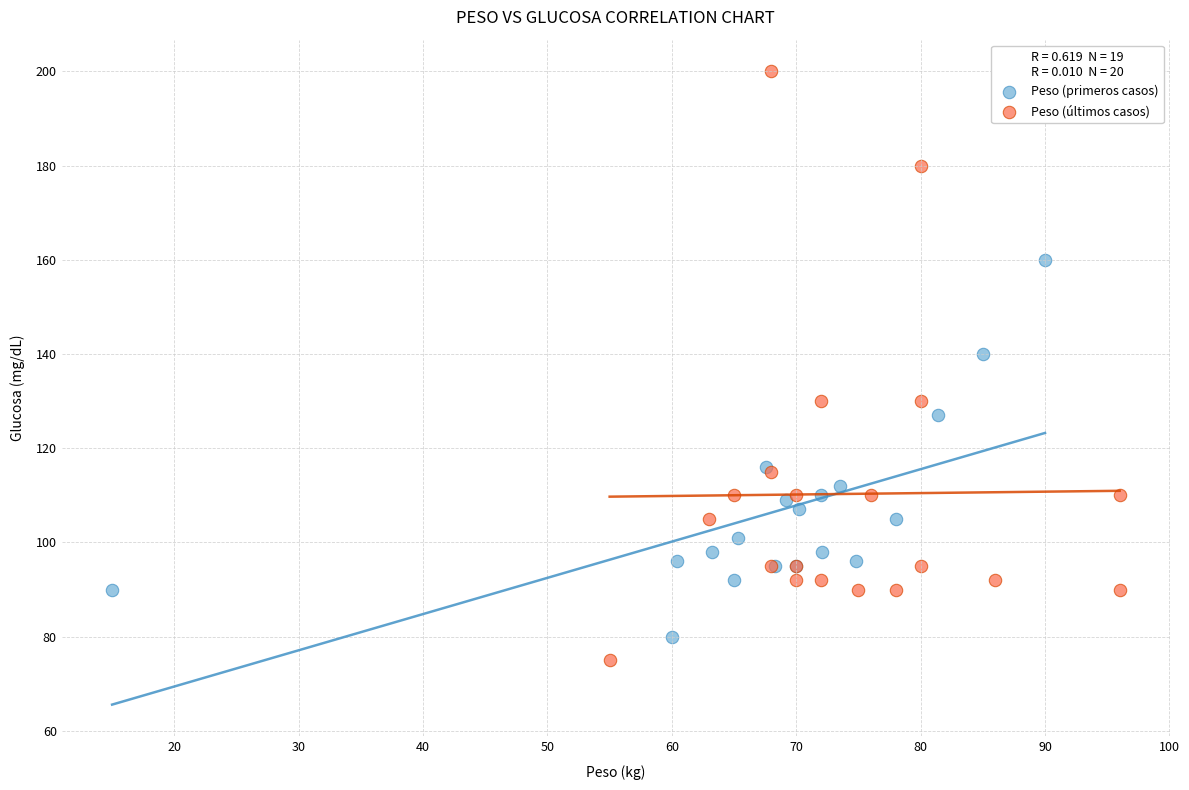

Which series has the widest spread of Y values?

Peso (últimos casos)